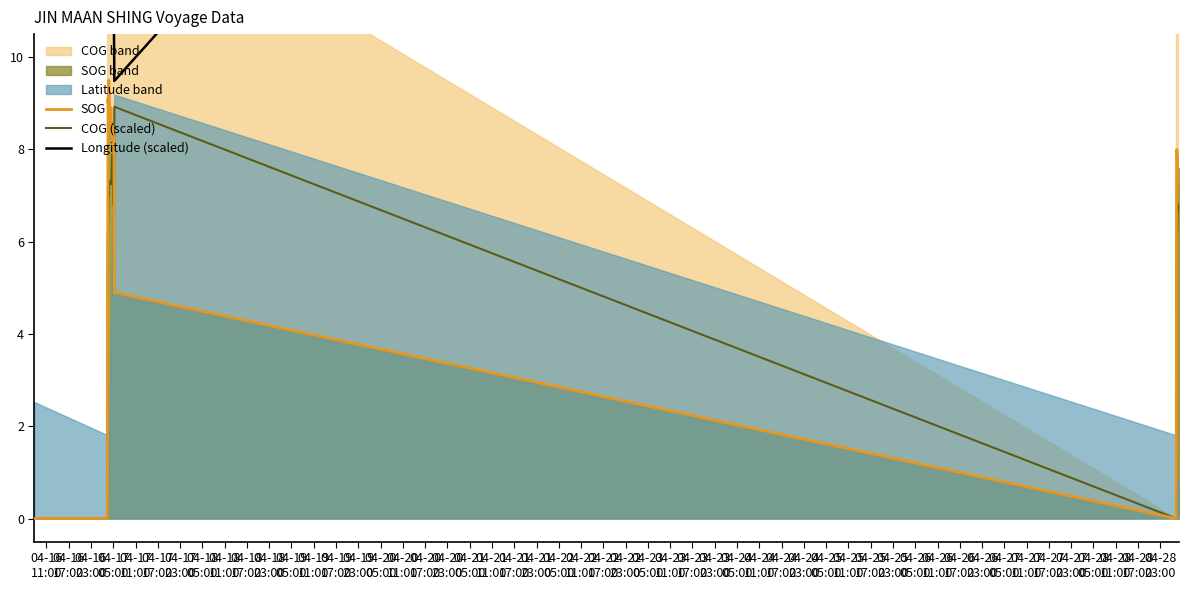

Does the chart have visible grid lines?

No